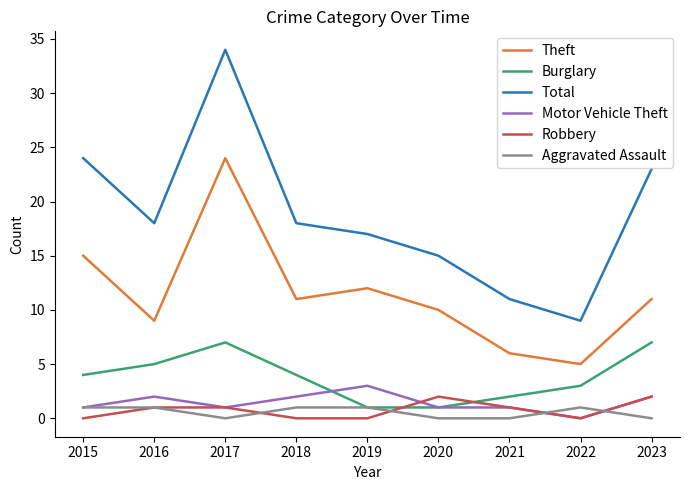

Reading left to right, extract all data points from this chart.

Theft: 2015=15	2016=9	2017=24	2018=11	2019=12	2020=10	2021=6	2022=5	2023=11
Burglary: 2015=4	2016=5	2017=7	2018=4	2019=1	2020=1	2021=2	2022=3	2023=7
Total: 2015=24	2016=18	2017=34	2018=18	2019=17	2020=15	2021=11	2022=9	2023=23
Motor Vehicle Theft: 2015=1	2016=2	2017=1	2018=2	2019=3	2020=1	2021=1	2022=0	2023=2
Robbery: 2015=0	2016=1	2017=1	2018=0	2019=0	2020=2	2021=1	2022=0	2023=2
Aggravated Assault: 2015=1	2016=1	2017=0	2018=1	2019=1	2020=0	2021=0	2022=1	2023=0